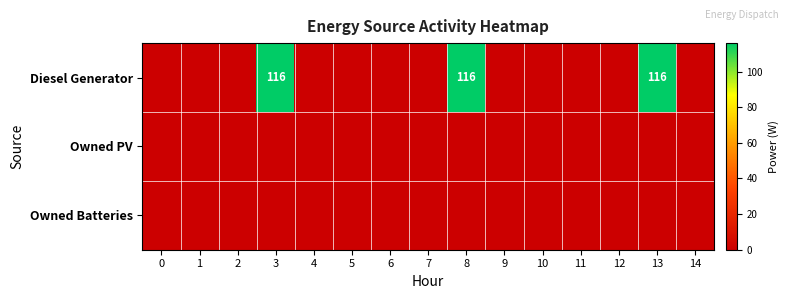

At how many categories does at least one series exceed 60?

3